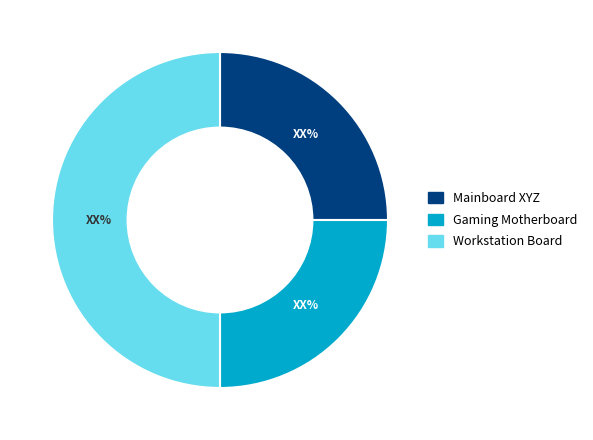

Does Gaming Motherboard represent more than half of the total?

No